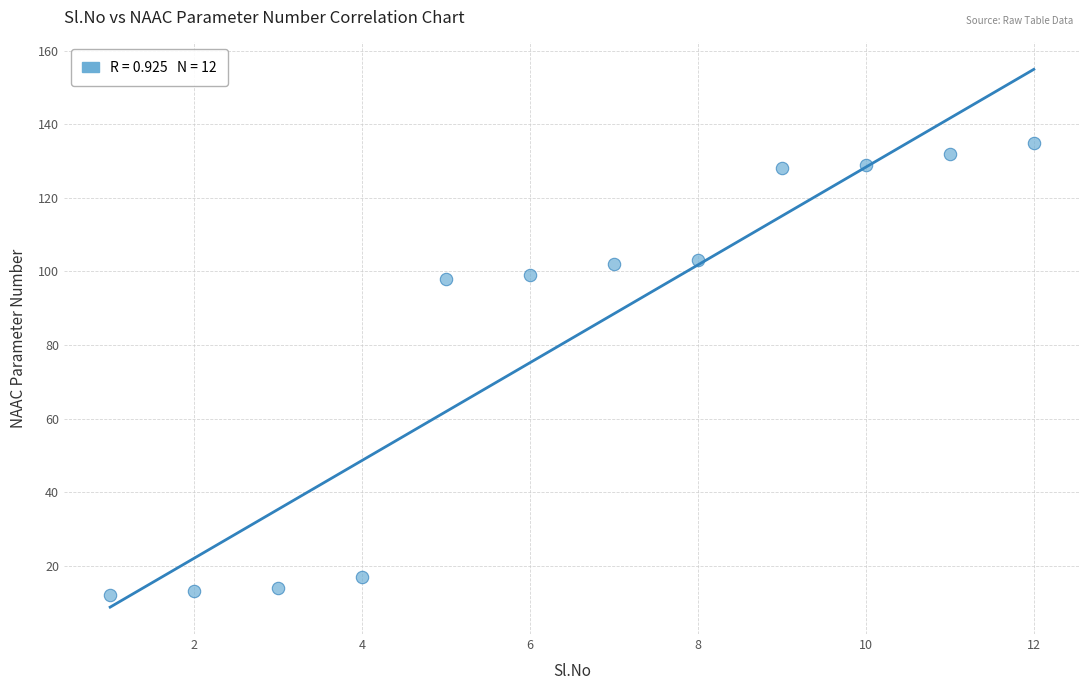

What is the average Y value?

82